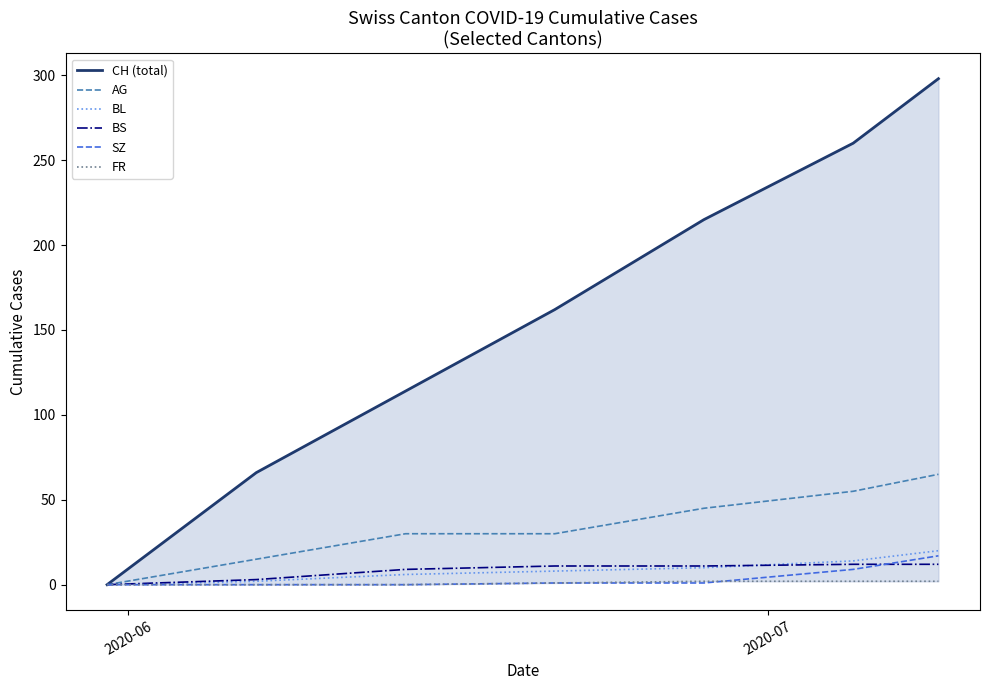

Which series has the largest range (max minus min)?

CH (total)